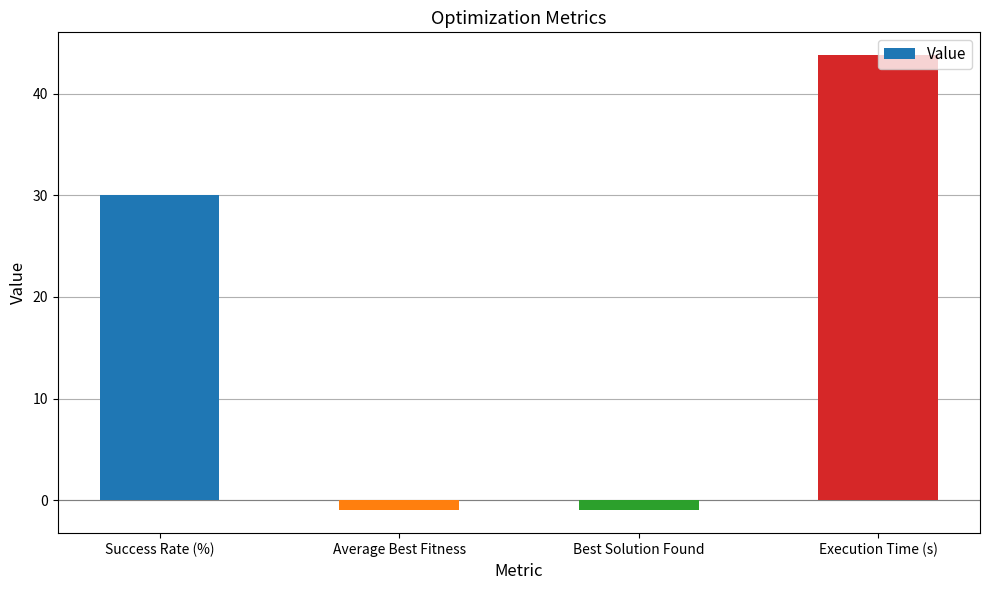

What is the difference between the maximum and second lowest values?

44.8